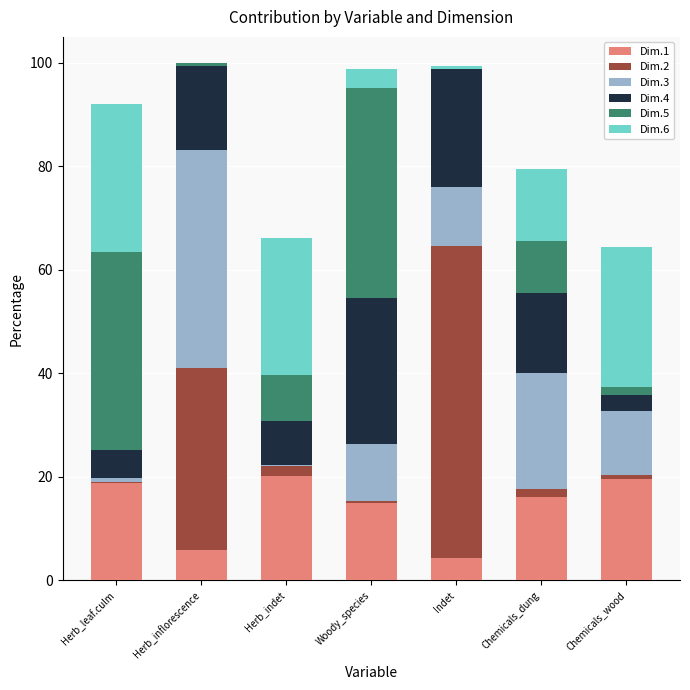

What is the total value across all series at Herb_indet?

66.2